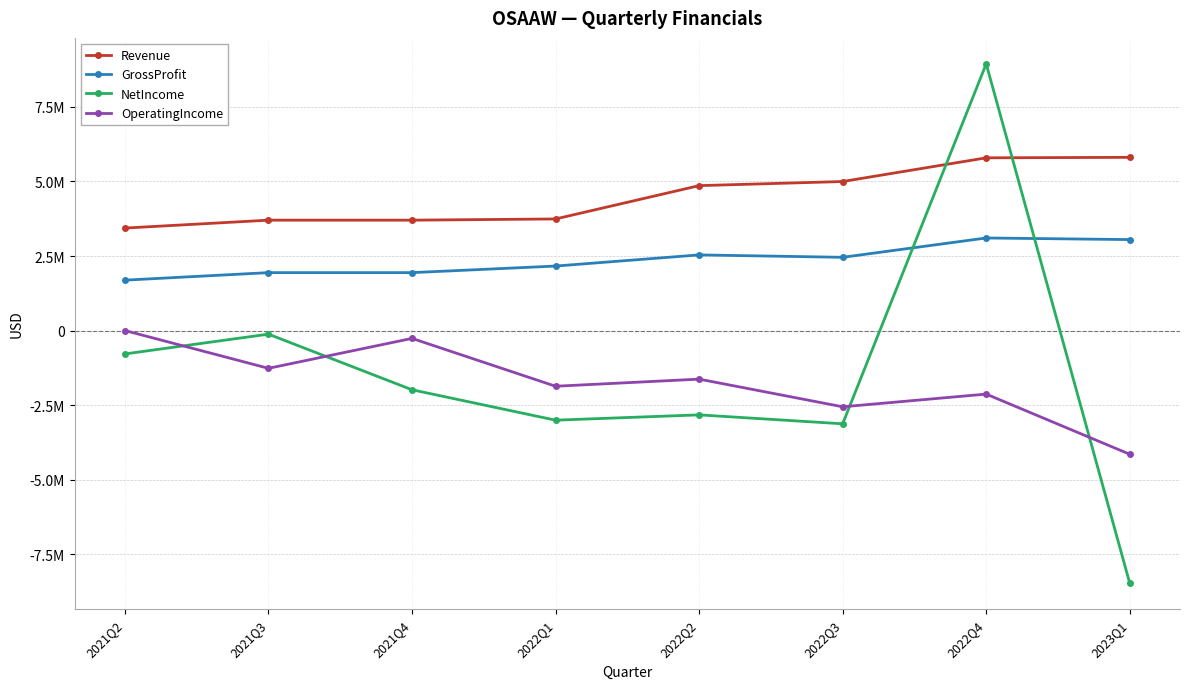

What is the spread (max minus min) of values at 2021Q3?

4966049